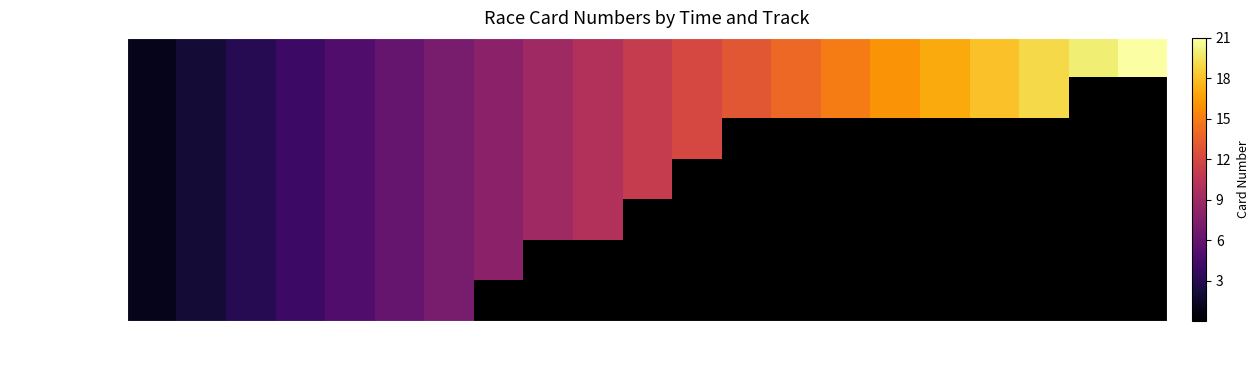

Is the value of Navan at 16:00 greater than the value of Tipperary at 11:50?

No